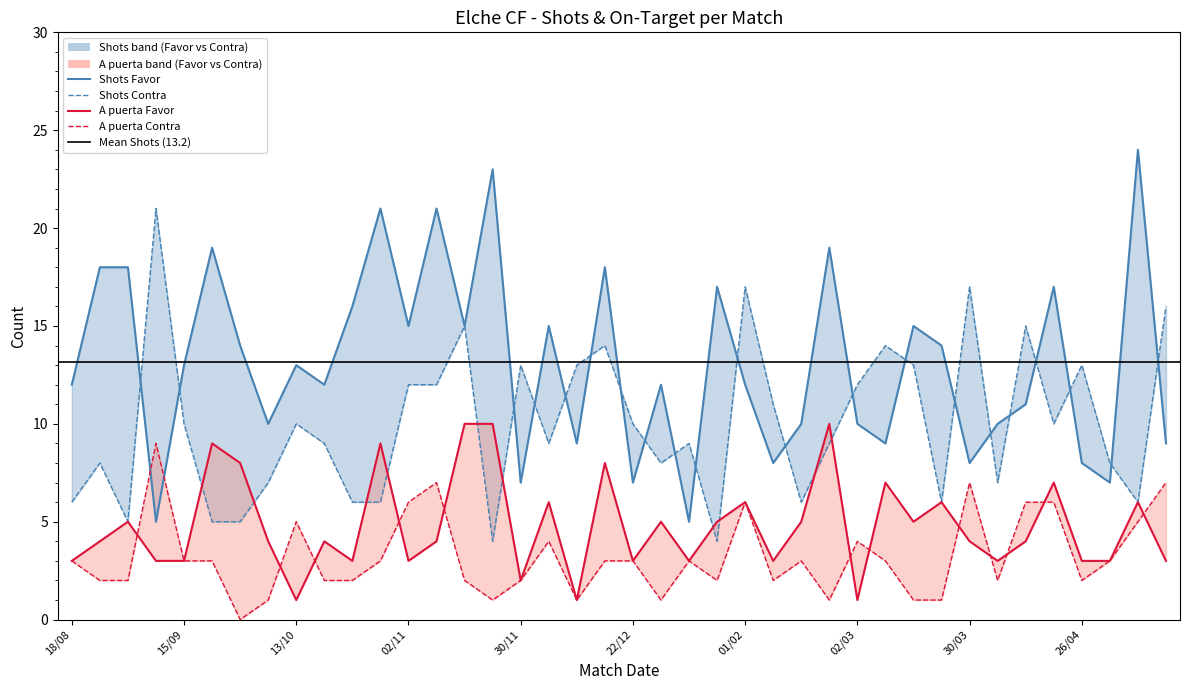

Is the value of Shots Contra at 25/08 greater than the value of Shots Favor at 14/12?

No